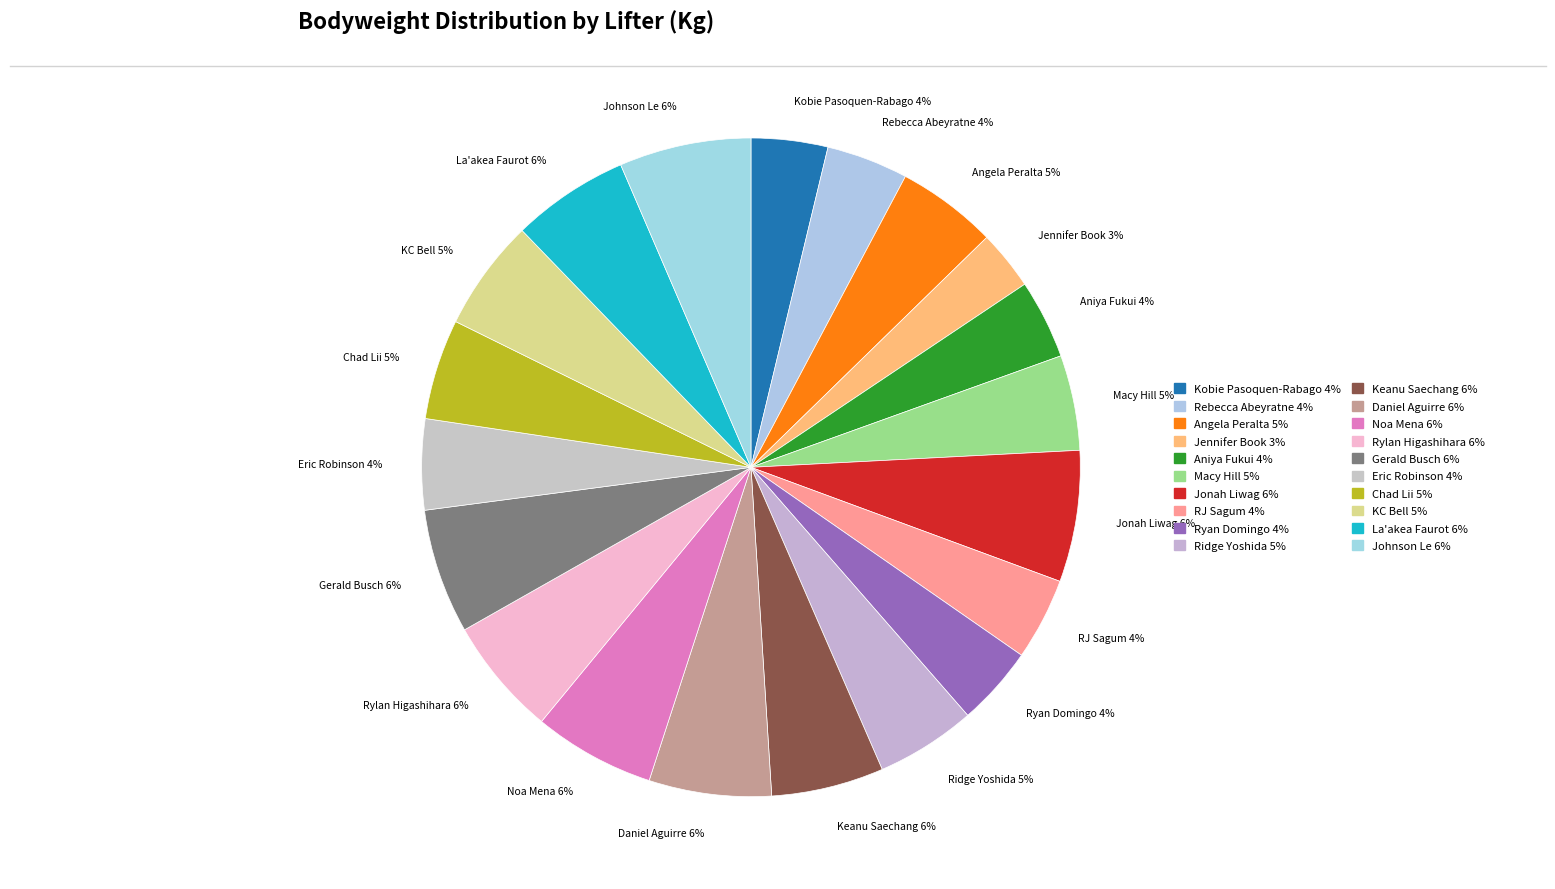

True or false: Johnson Le accounts for 6% of the total.

True